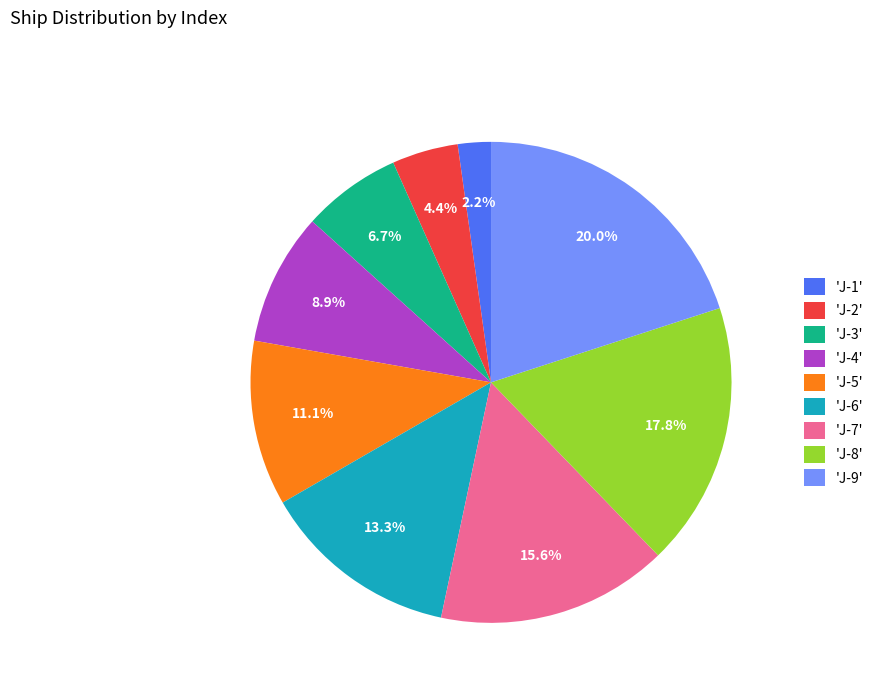

Rank the categories by value from lowest to highest.

'J-1', 'J-2', 'J-3', 'J-4', 'J-5', 'J-6', 'J-7', 'J-8', 'J-9'